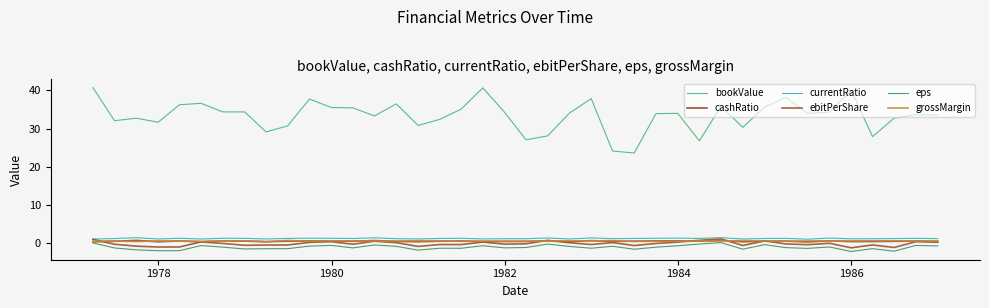

In grossMargin, how many points are lower than both neighbors (excluding endpoints)?

13